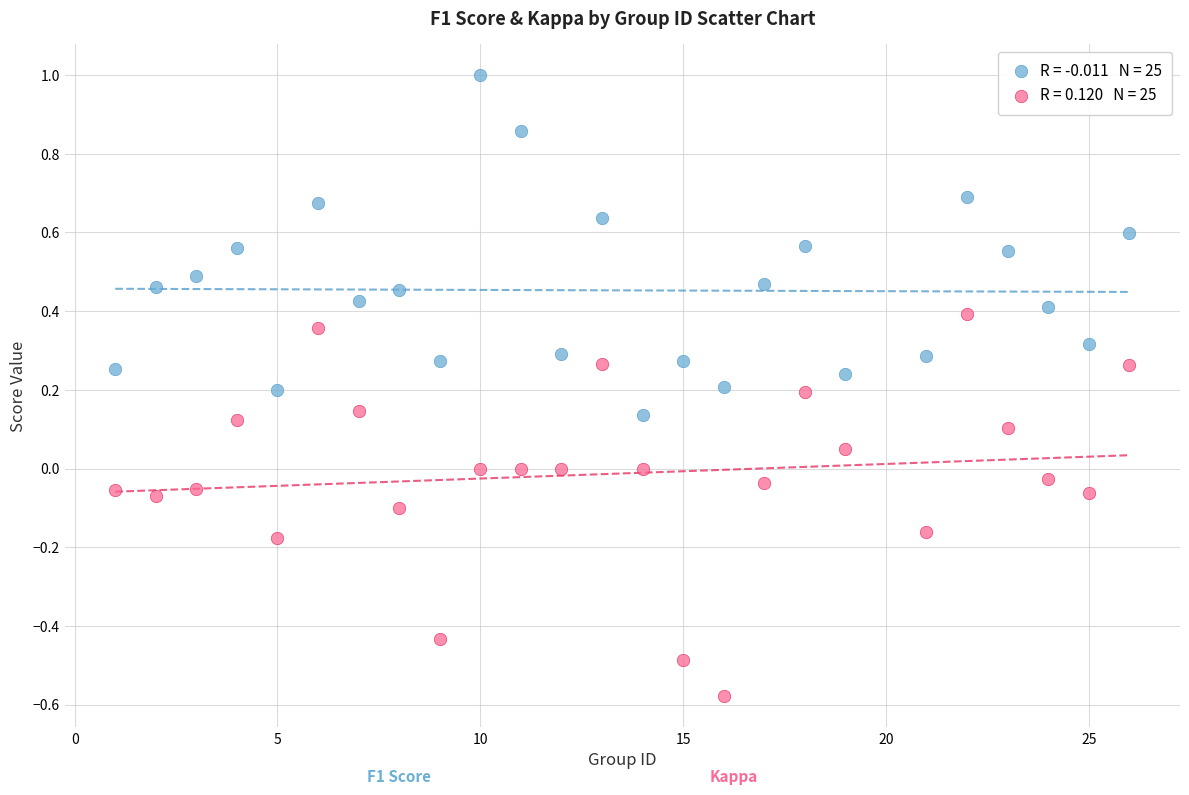

Across all data points, what is the range of X values (max minus min)?

25.0